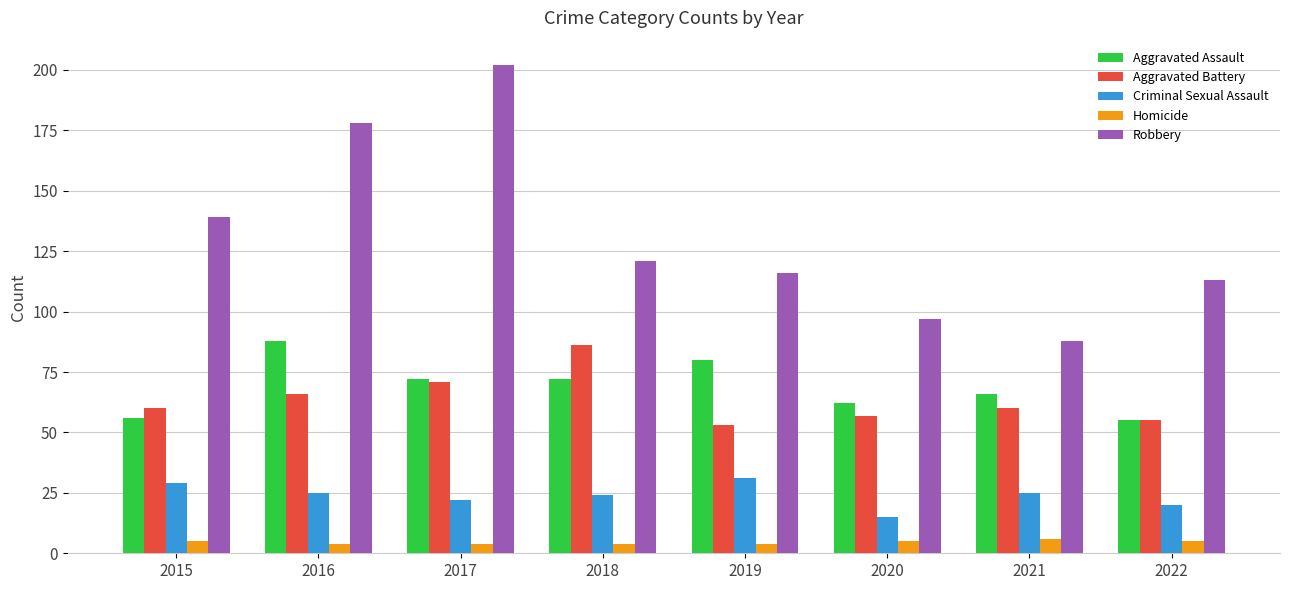

Reading left to right, list all the values displayed in this chart.

Aggravated Assault: 56	88	72	72	80	62	66	55
Aggravated Battery: 60	66	71	86	53	57	60	55
Criminal Sexual Assault: 29	25	22	24	31	15	25	20
Homicide: 5	4	4	4	4	5	6	5
Robbery: 139	178	202	121	116	97	88	113